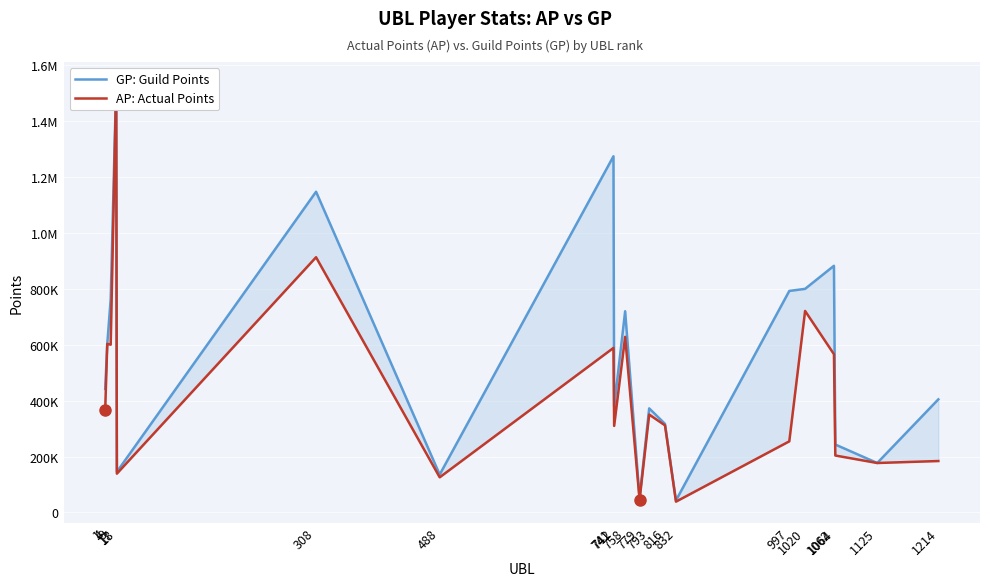

Reading left to right, transcribe all the data shown in this chart.

GP: Guild Points: 441789	602713	763525	1536104	145309	1146811	135522	1273611	377855	719575	52257	372265	316933	42992	792110	799559	882038	242913	176896	404537
AP: Actual Points: 367882	602713	600036	1532064	138805	912602	125686	588376	309527	627881	45411	350096	311458	38697	254344	720555	565909	203670	176896	183947